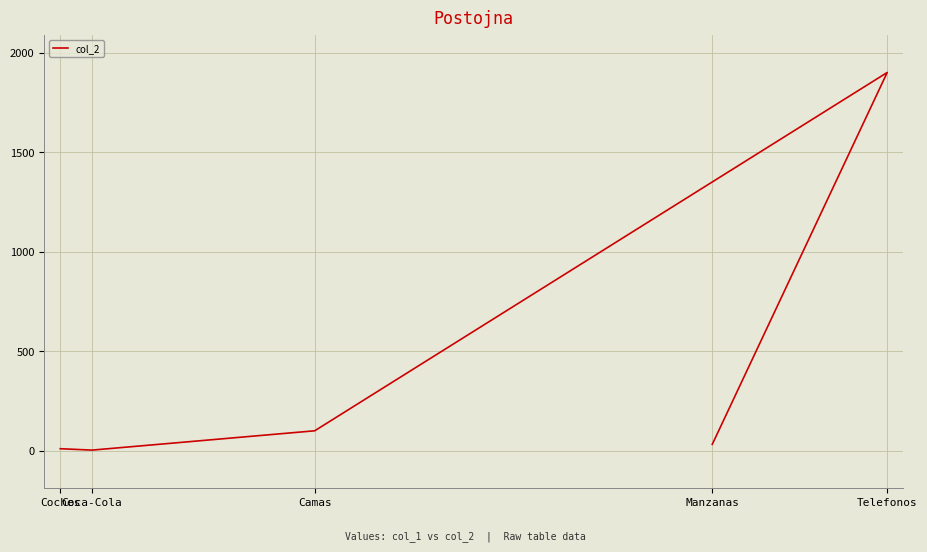

Reading right to left, list all the values displayed in this chart.

32	1900	100	3	10